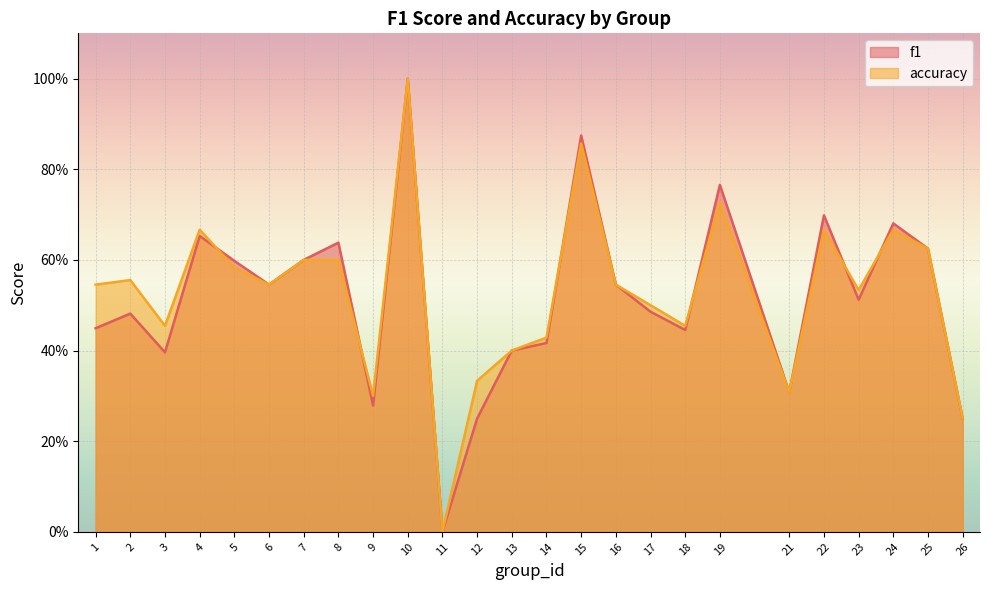

What is the difference between the maximum and minimum values in the accuracy series?

1.0